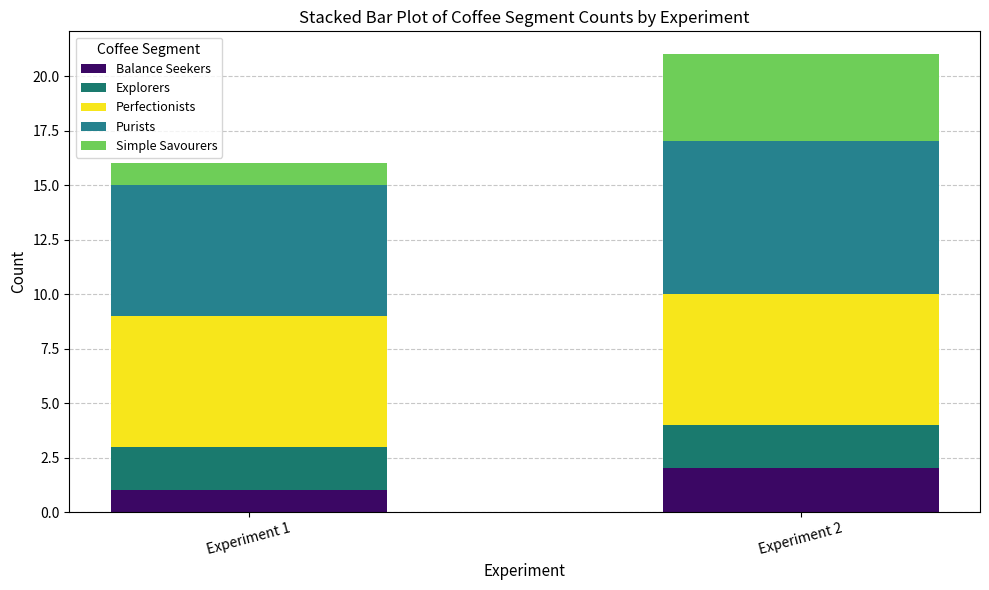

True or false: Balance Seekers has a value of 2 at Experiment 1.

False